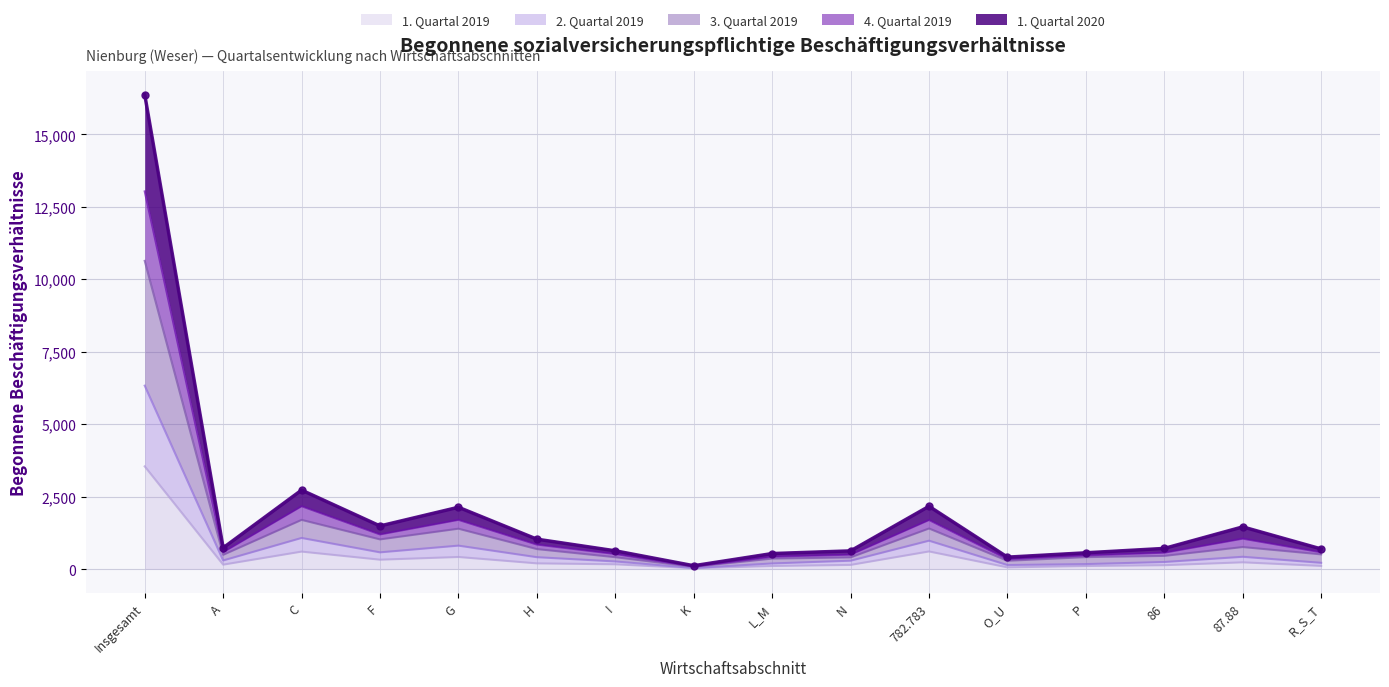

Which category has the highest value in the 1. Quartal 2019 series?

Insgesamt